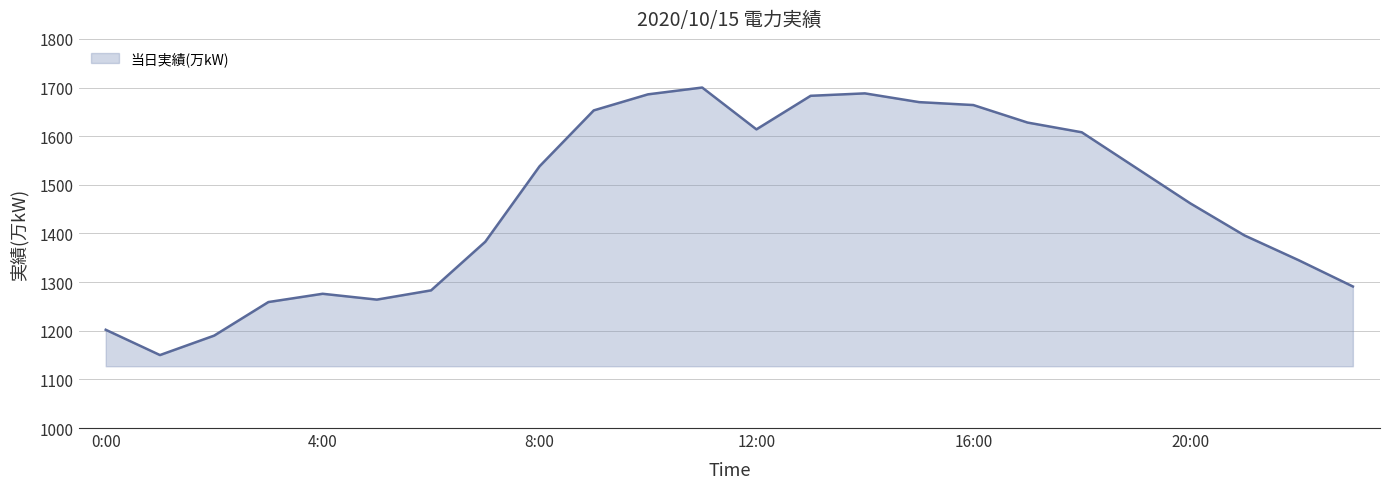

What is the minimum value shown in the chart?

1150